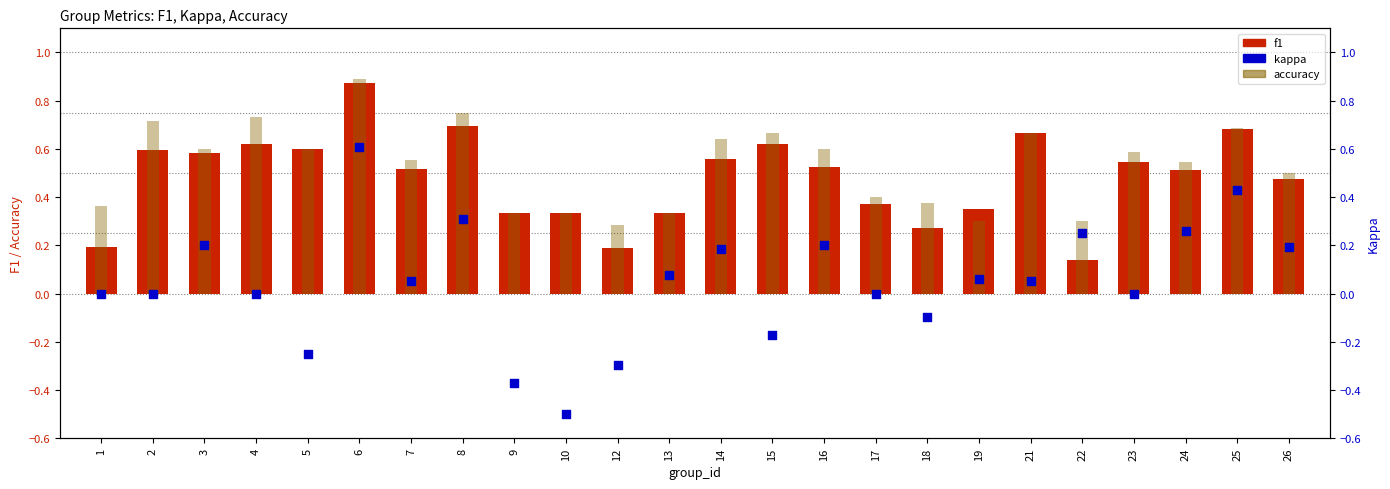

What are all the series names shown in the legend?

f1, accuracy, kappa